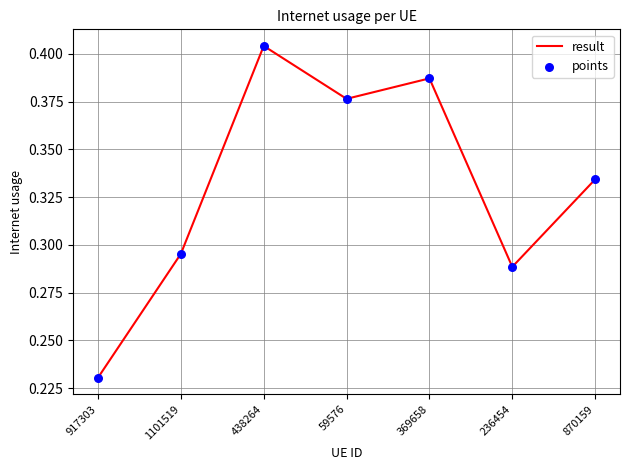

Is it true that the value at 917303 is 0.1?

False